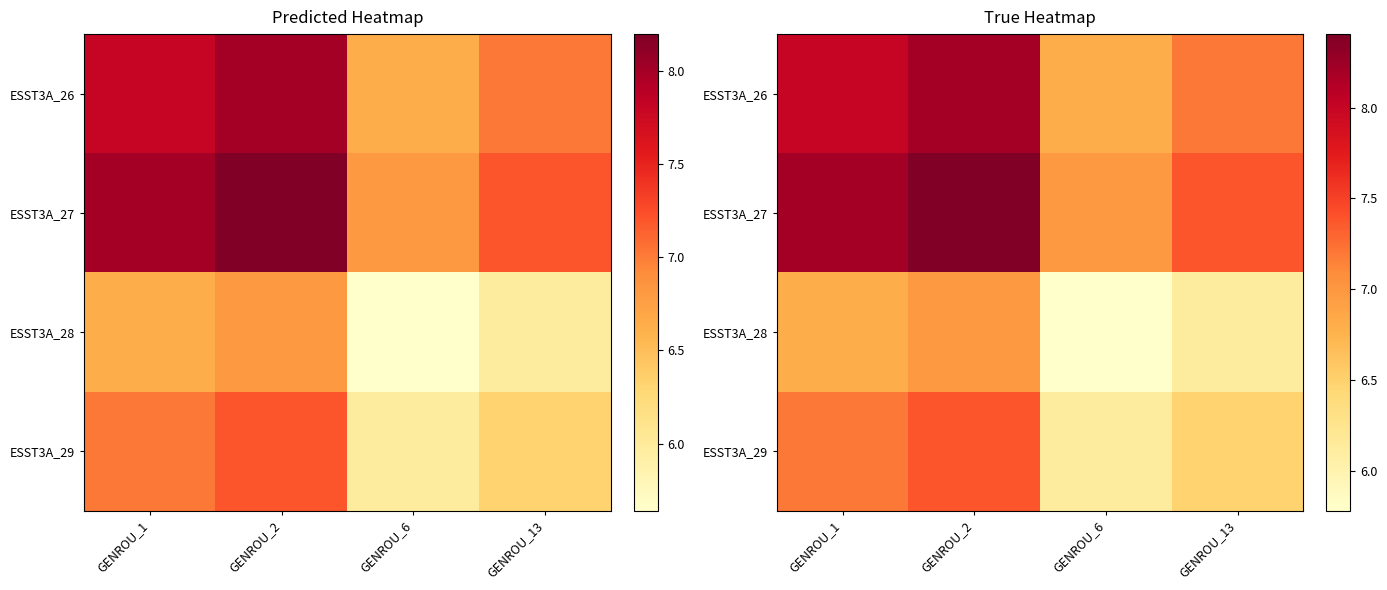

Rank the series by their maximum value, from highest to lowest.

ESST3A_27, ESST3A_26, ESST3A_29, ESST3A_28